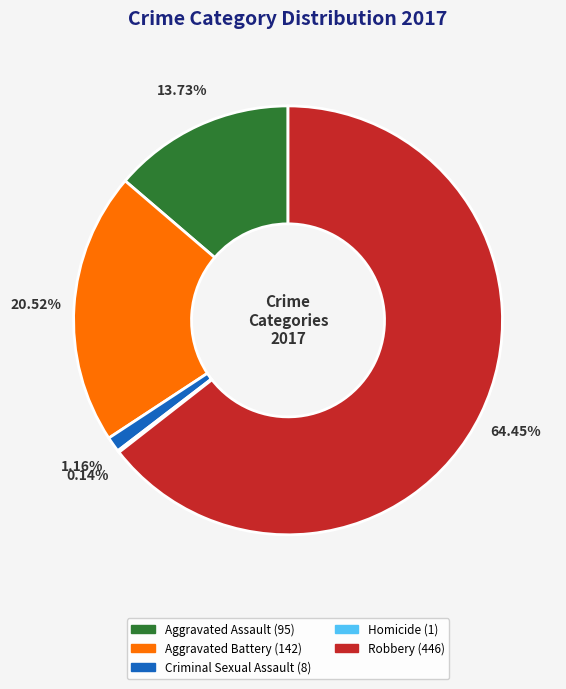

Does Aggravated Assault represent more than half of the total?

No